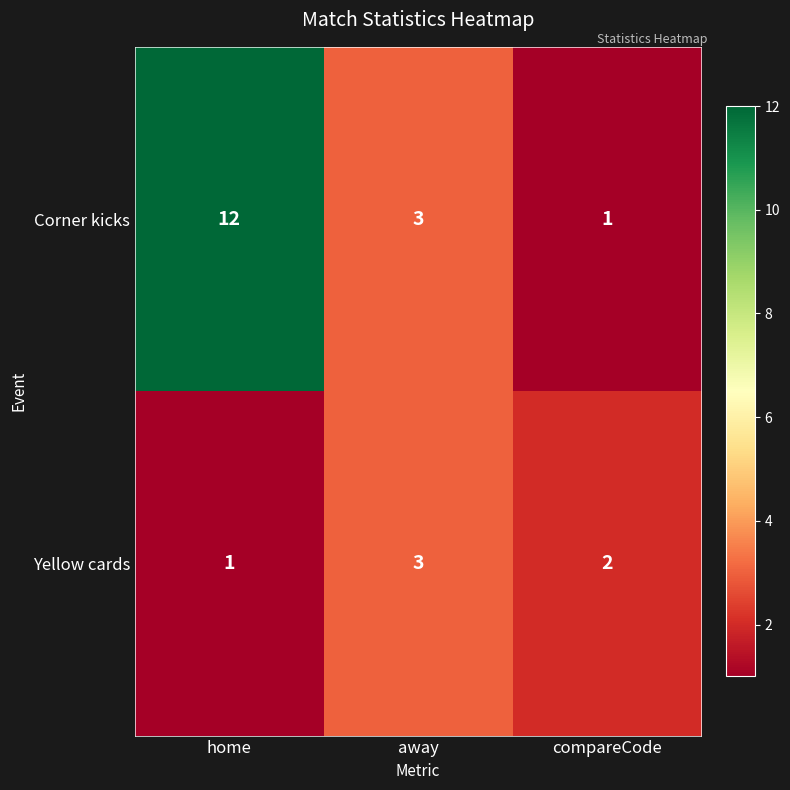

How many series are shown in this chart?

2